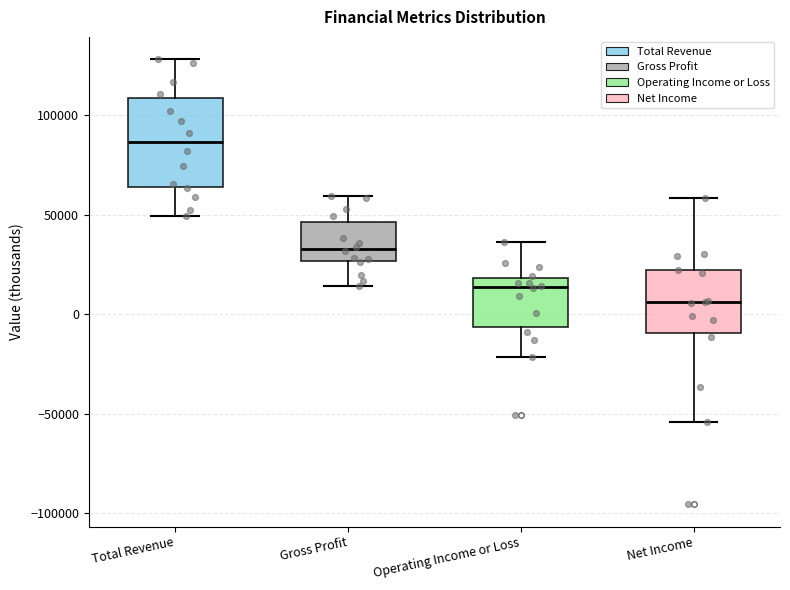

Where does the lower whisker of the box for Gross Profit end on the y-axis? The values are not printed on the chart, so give them approximately, as read against the axis.

15000